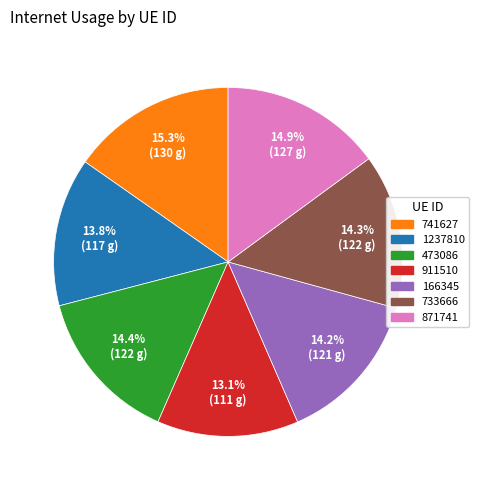

Does 473086 represent more than half of the total?

No